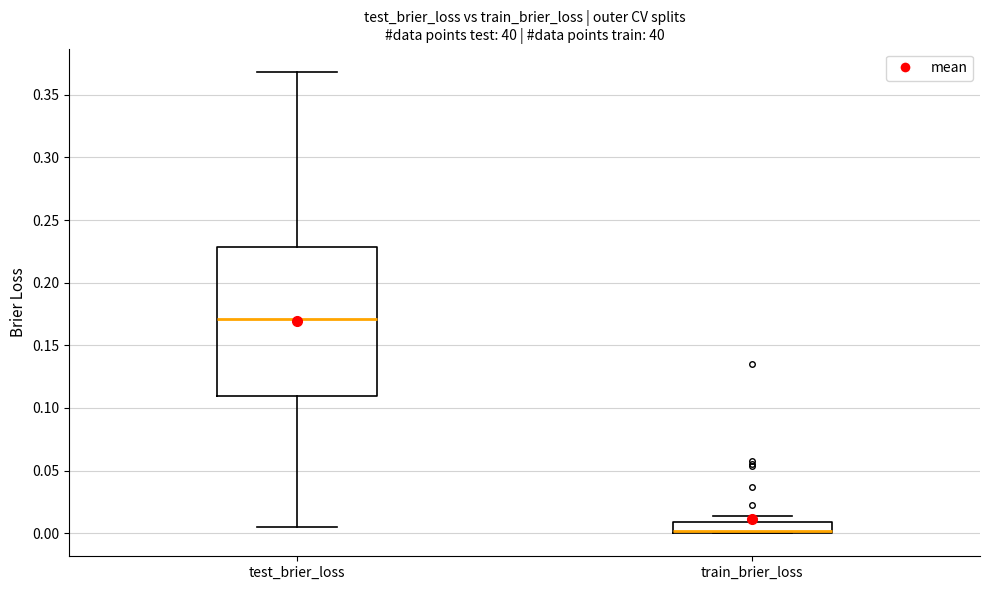

Reading left to right, transcribe this box plot: for each box, give where its median line is, the range the box spans, and where its two whiskers end, as read against the y-axis. The values are not printed on the chart, so give them approximately, as read against the axis.

test_brier_loss: median 0.170, box 0.110 to 0.230, whiskers 0.005 to 0.370
train_brier_loss: median 0.000 (drawn on the box's lower edge), box 0.000 to 0.010, whiskers 0.000 to 0.015